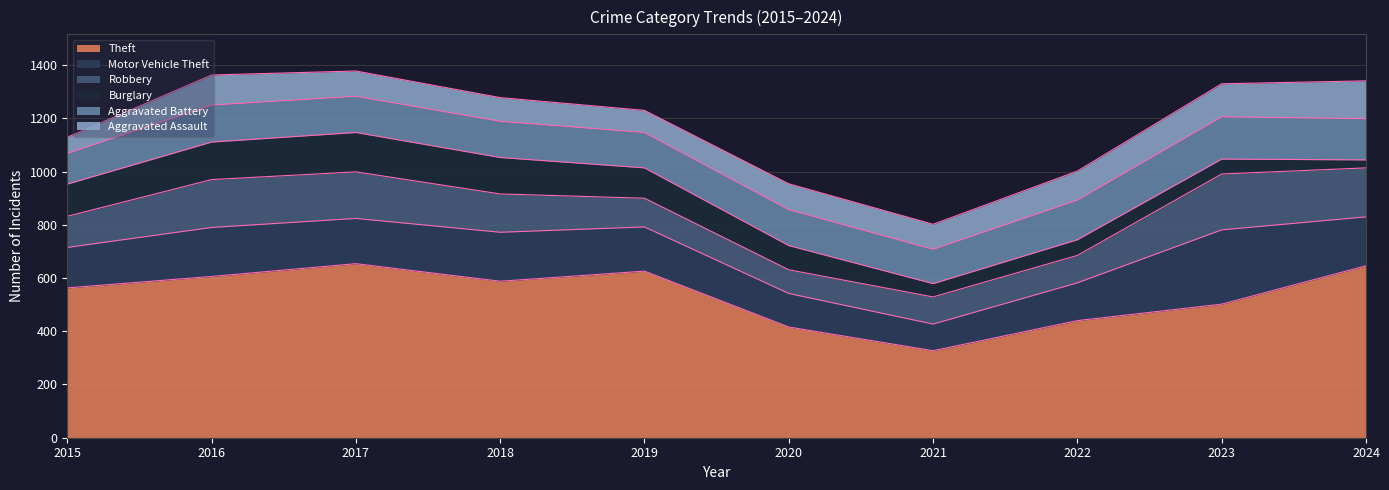

True or false: Aggravated Assault and Aggravated Battery cross at least once.

False